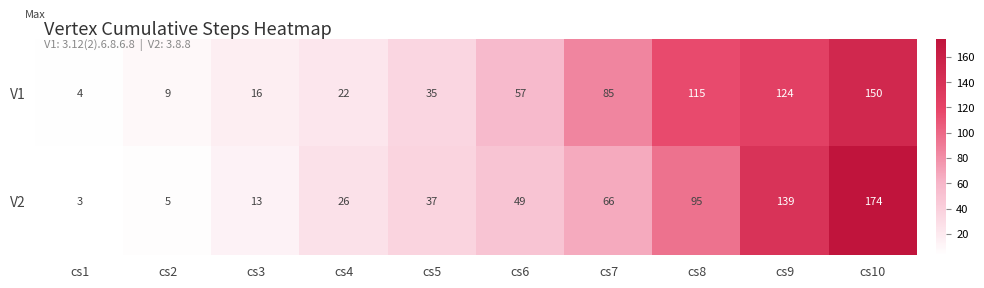

Reading left to right, transcribe all the data shown in this chart.

V1: 4	9	16	22	35	57	85	115	124	150
V2: 3	5	13	26	37	49	66	95	139	174